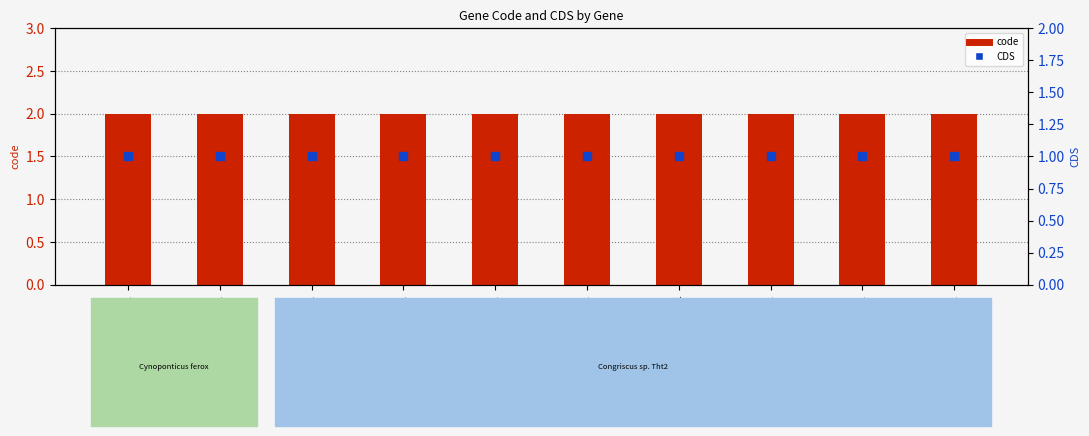

At which category is the sum across all series the highest?

YP_003345213.1